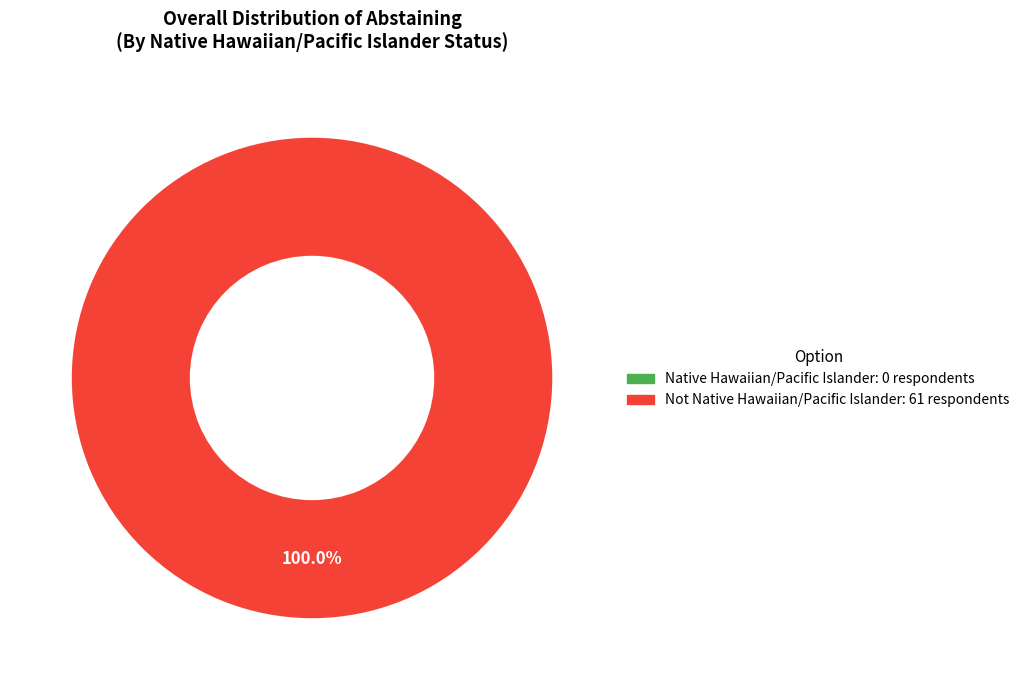

Which slice represents more than half of the pie?

Not Native Hawaiian/Pacific Islander